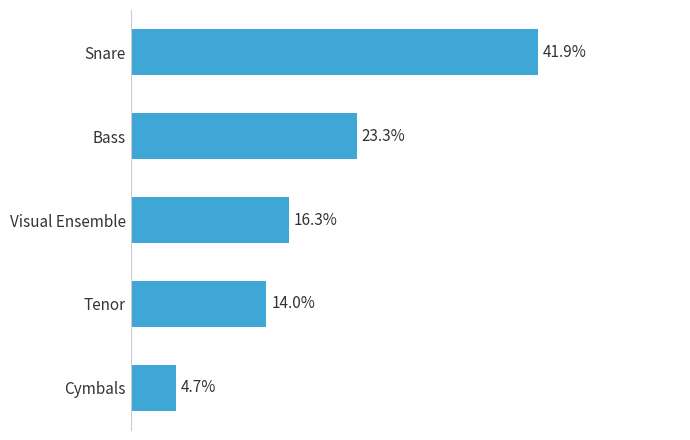

What is the label of the 5th bar from the bottom?

Snare